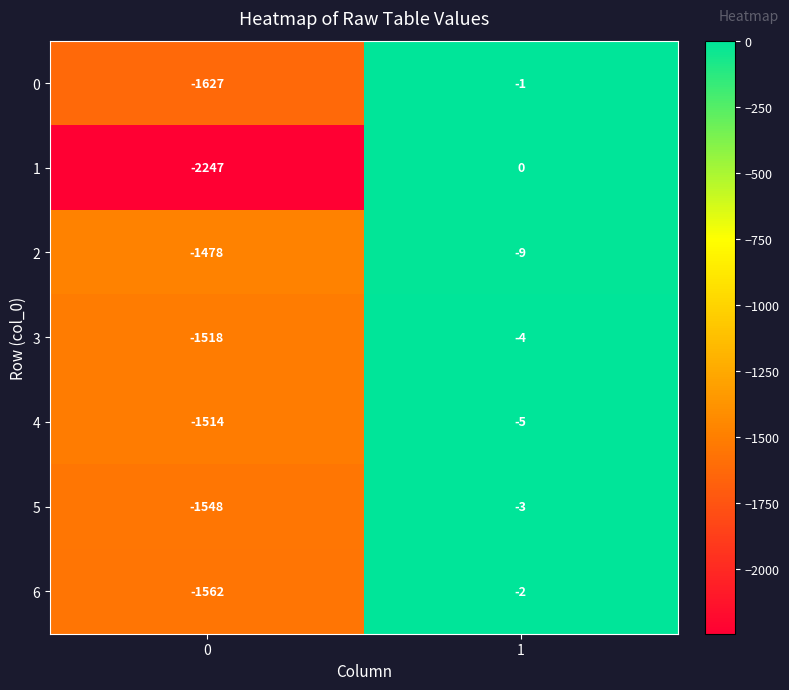

Which series has the widest spread of values?

1